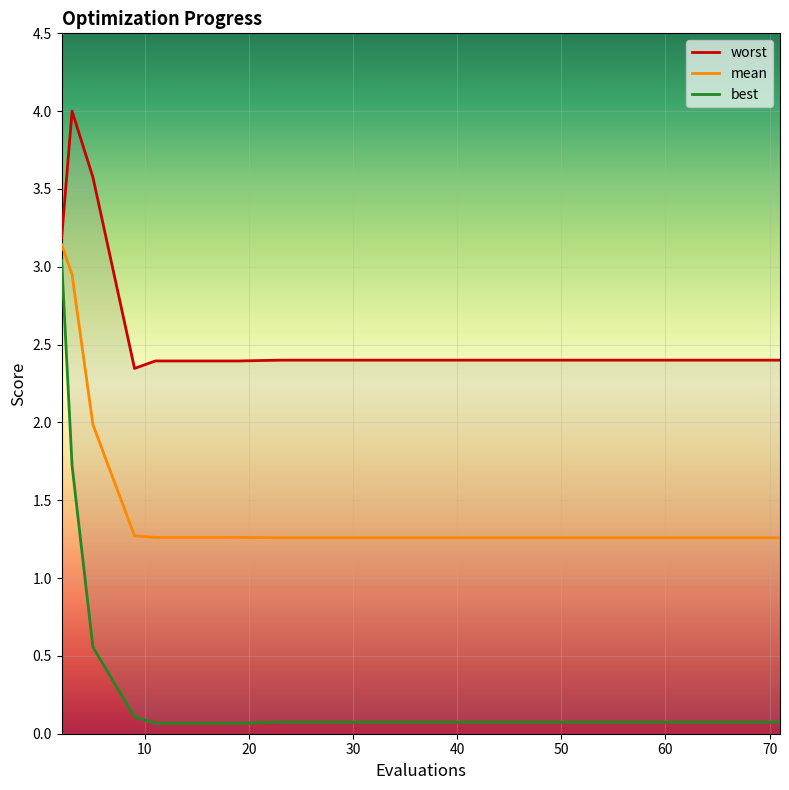

At which category does the chart reach its minimum across all series?

40